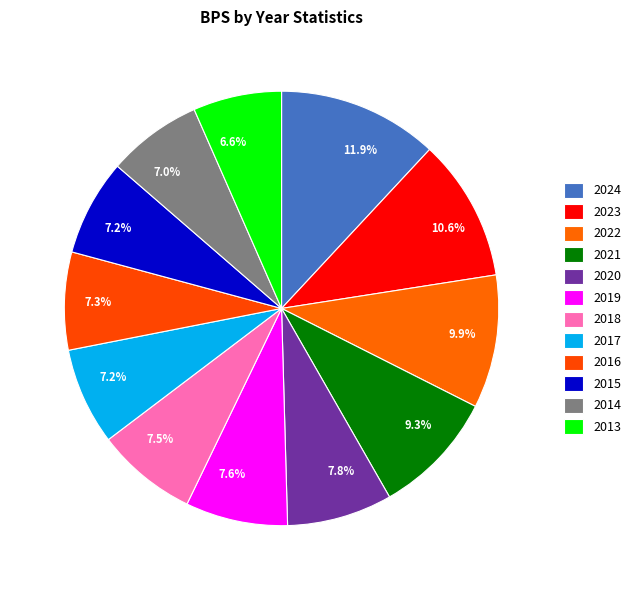

What is the total percentage of 2023 and 2017?

17.8%